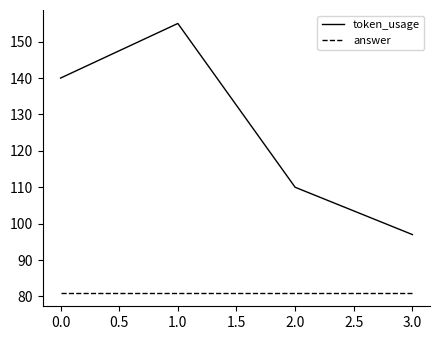

The token_usage series shows 94 at 0.0. True or false?

False